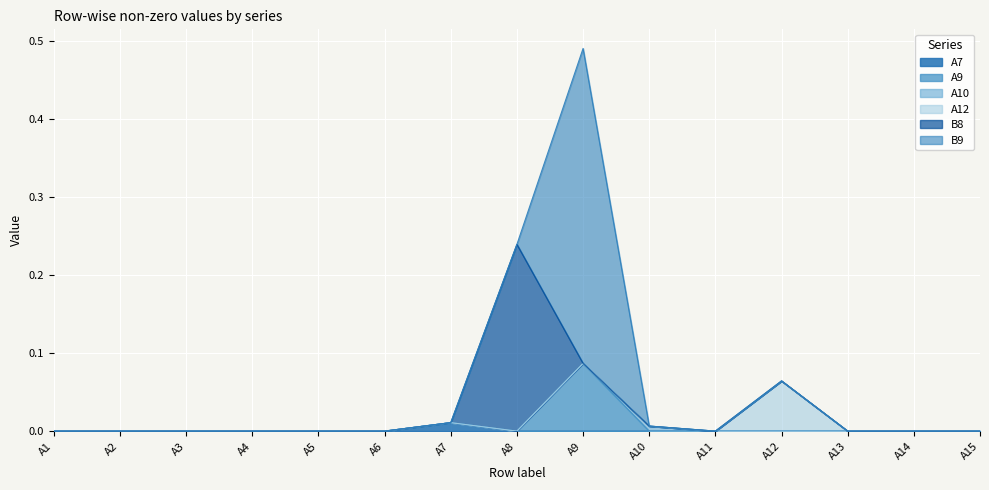

At which label does A7 reach its peak?

A7